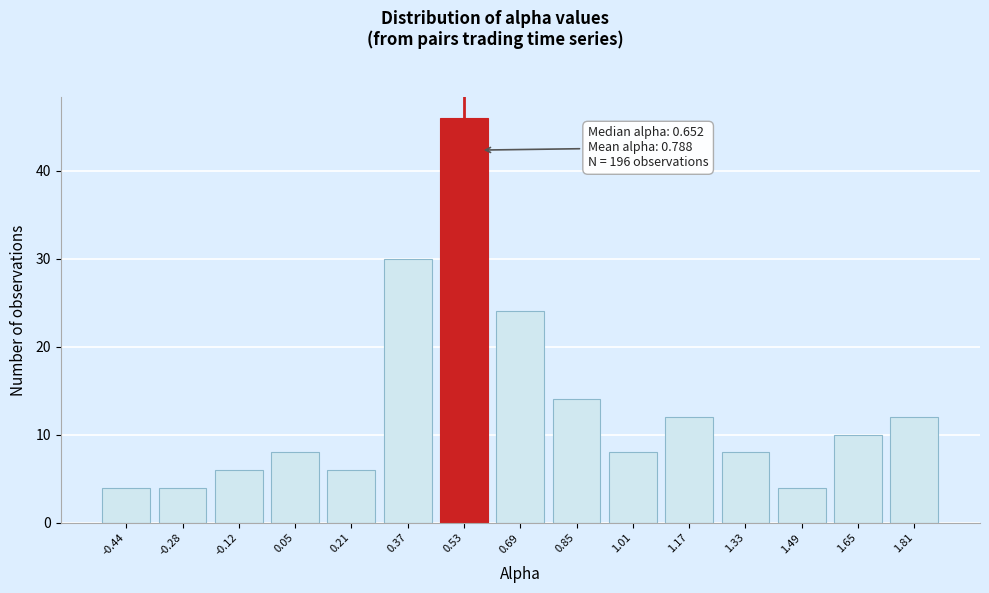

Reading left to right, transcribe all the data shown in this chart.

4	4	6	8	6	30	46	24	14	8	12	8	4	10	12